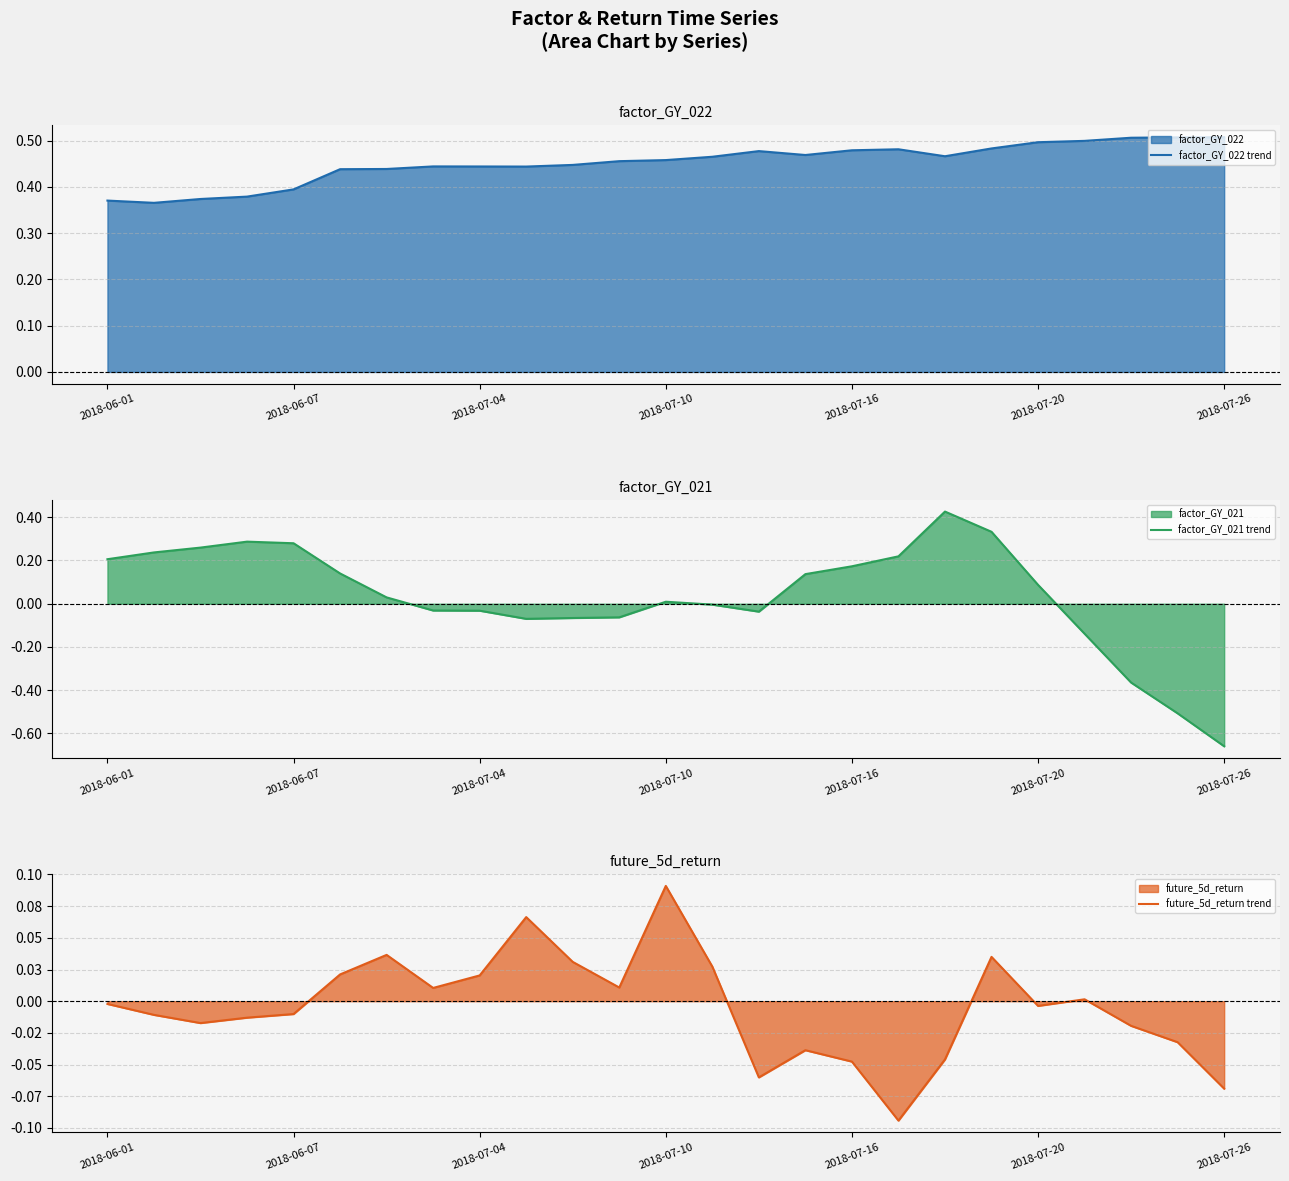

Does the chart have visible grid lines?

Yes